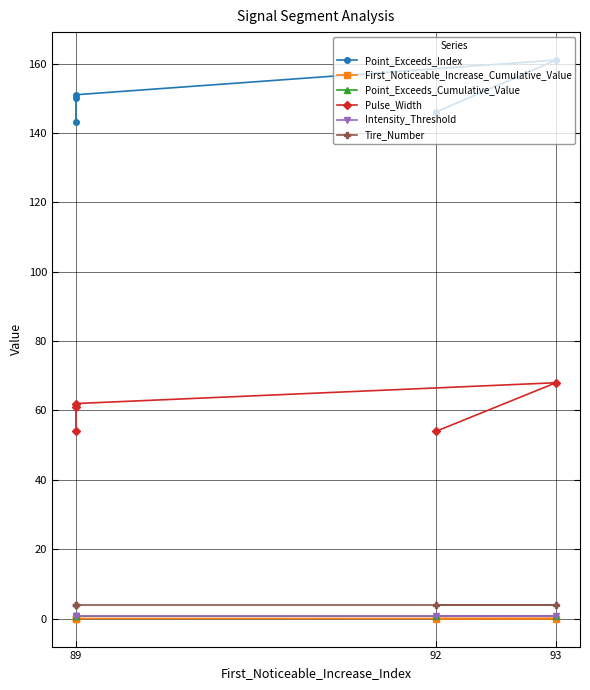

The value of Point_Exceeds_Index at 89 is 150.0. True or false?

True